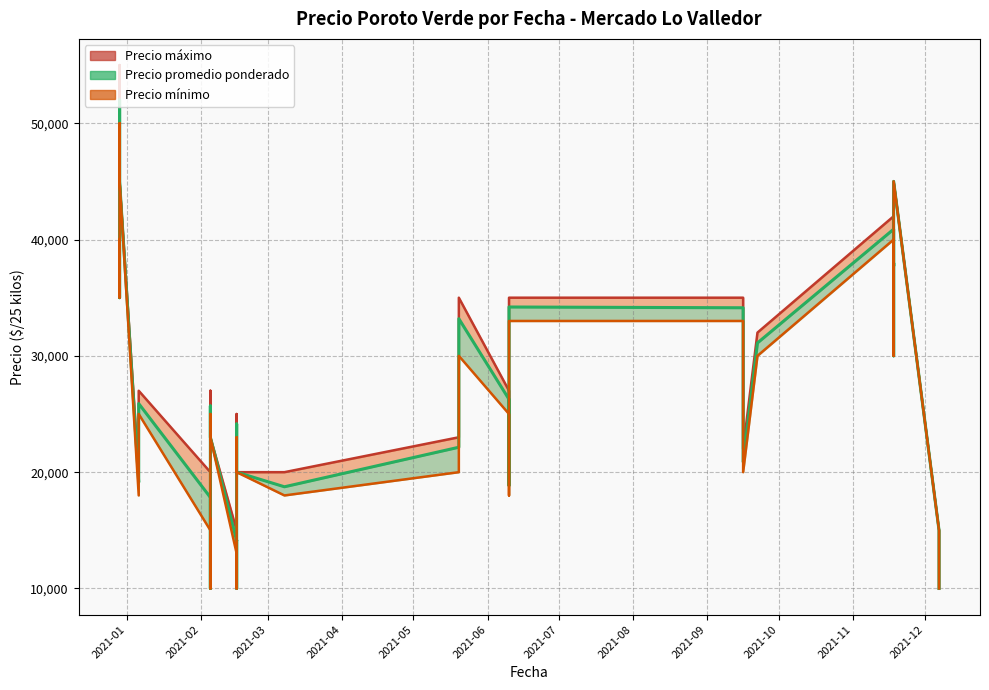

The value of Precio mínimo line at 2021-05 is 64314. True or false?

False